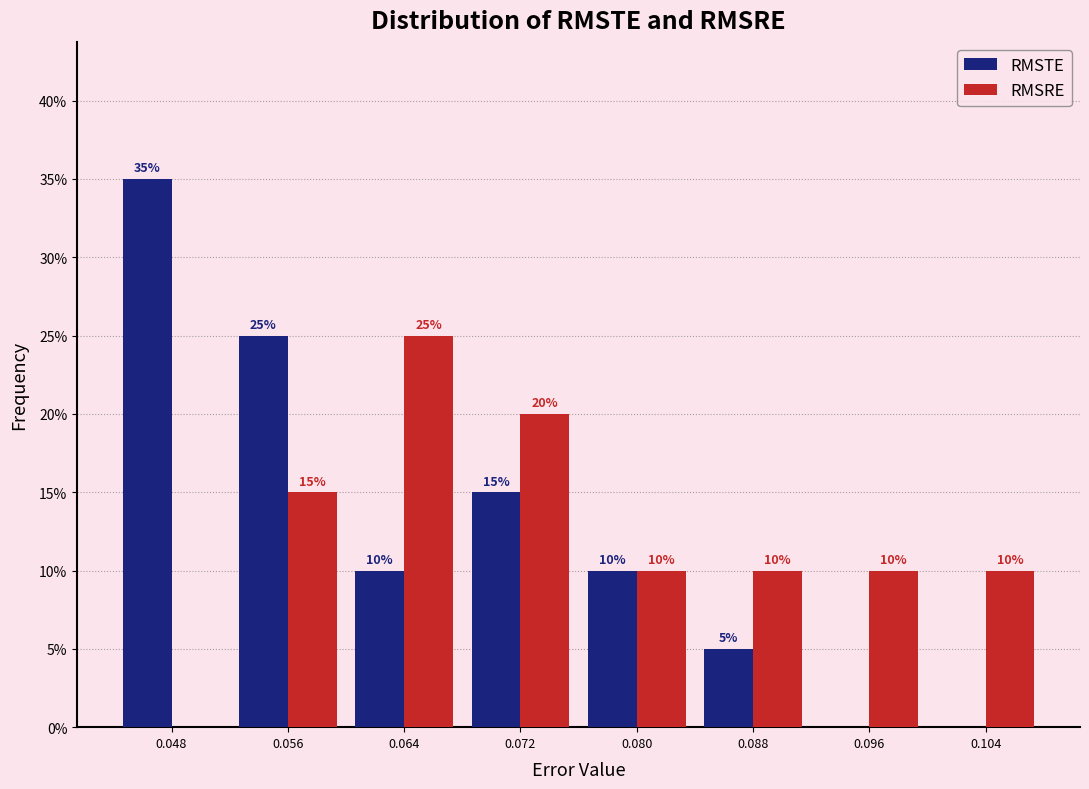

In the RMSTE series, which range on the x-axis has the tallest bar?

0.044 to 0.052